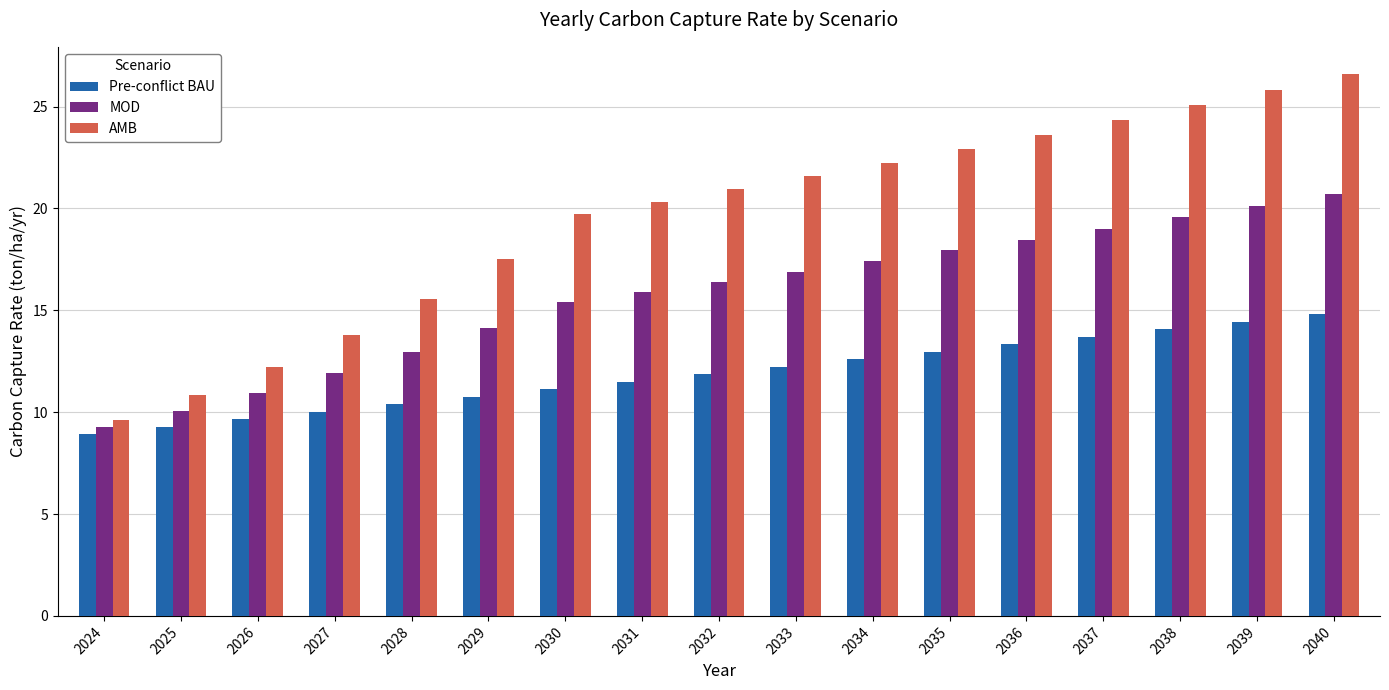

At which label does AMB first exceed 20?

2031